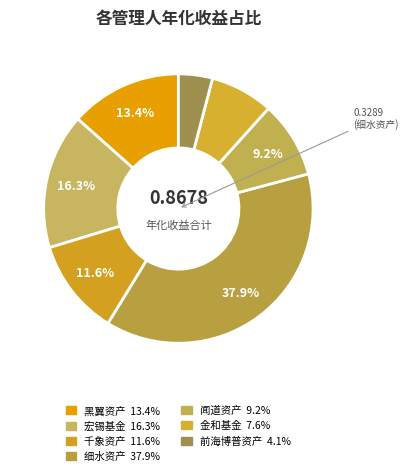

How many slices are in this pie chart?

7